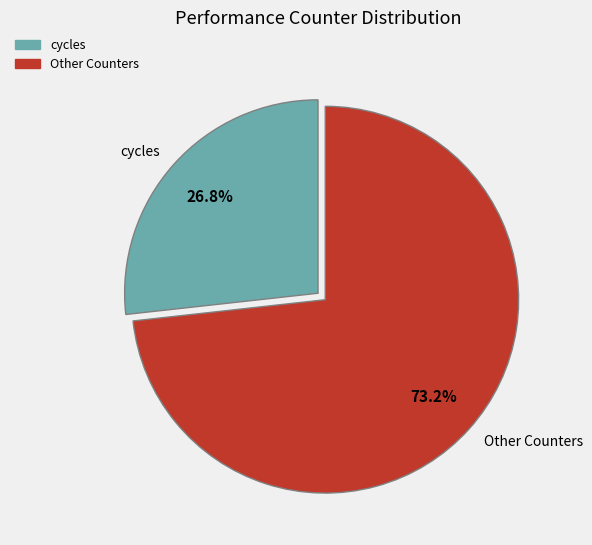

How many slices are in this pie chart?

2